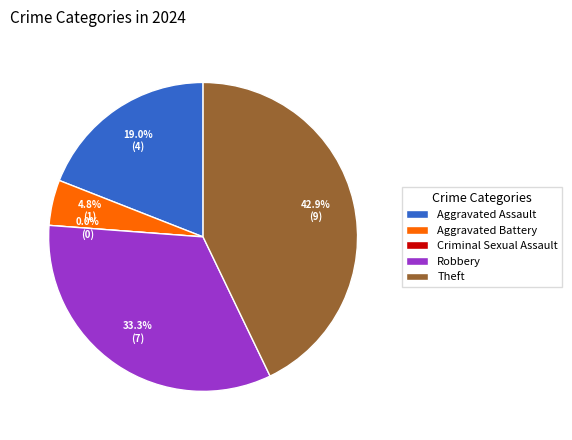

Is Criminal Sexual Assault the majority of the pie?

No